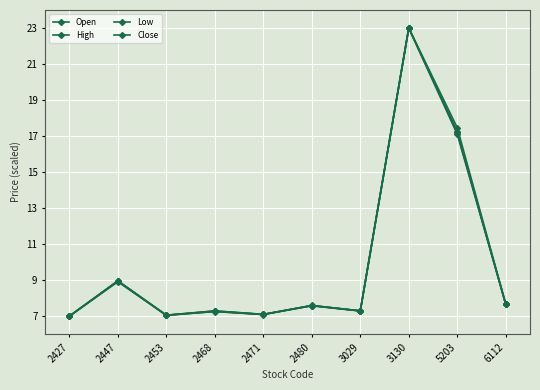

At how many categories does at least one series exceed 17?

2